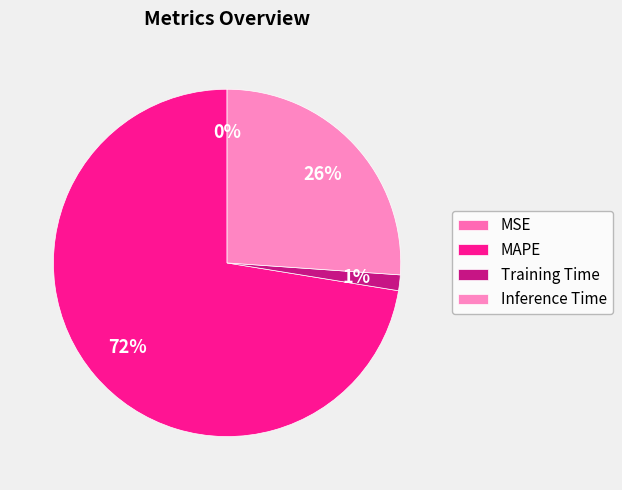

Which category has the smallest portion of the pie?

MSE